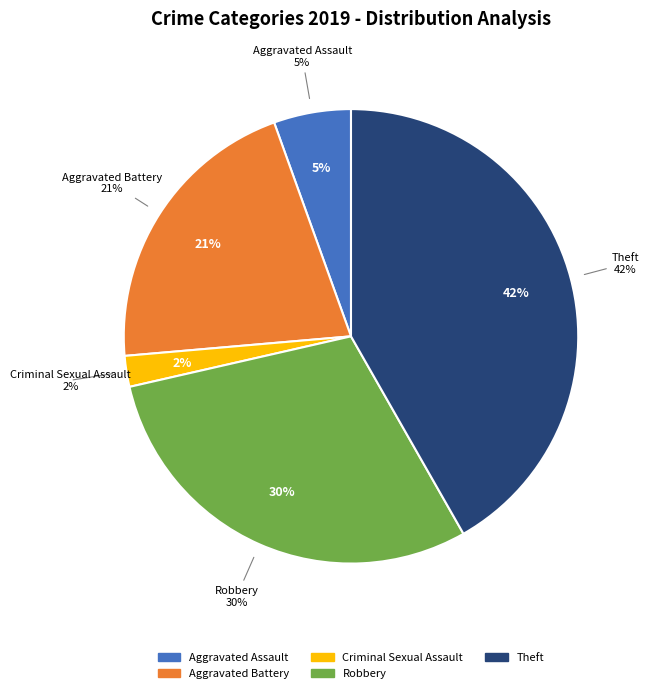

To the nearest percent, what portion does Criminal Sexual Assault represent?

2%